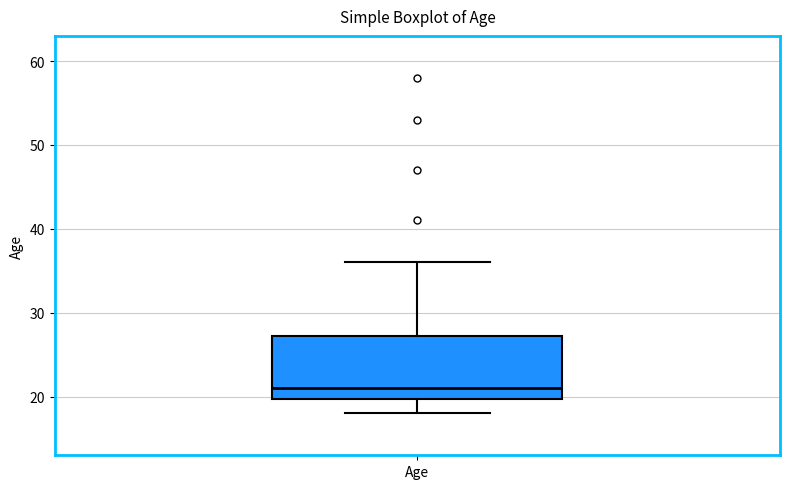

Where does the median line of the box for Age sit on the y-axis? The values are not printed on the chart, so give them approximately, as read against the axis.

21